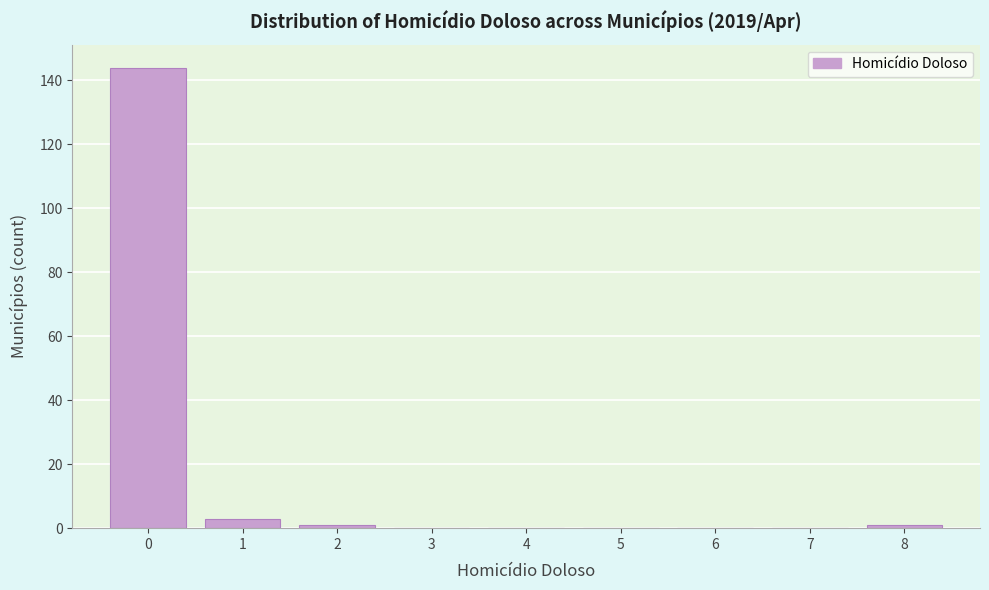

Reading left to right, transcribe this chart: for each bar, give the range it covers on the x-axis and its height. The values are not printed on the chart, so give them approximately, as read against the axis.

-0.5 to 0.5: 144
0.5 to 1.5: 4
1.5 to 2.5: under 2
2.5 to 3.5: 0
3.5 to 4.5: 0
4.5 to 5.5: 0
5.5 to 6.5: 0
6.5 to 7.5: 0
7.5 to 8.5: under 2